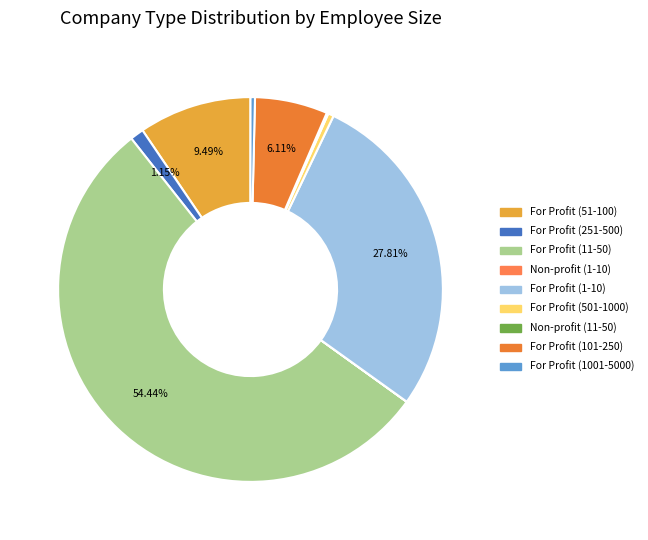

To the nearest percent, what is the difference between the largest and smallest slice percentages?

54%